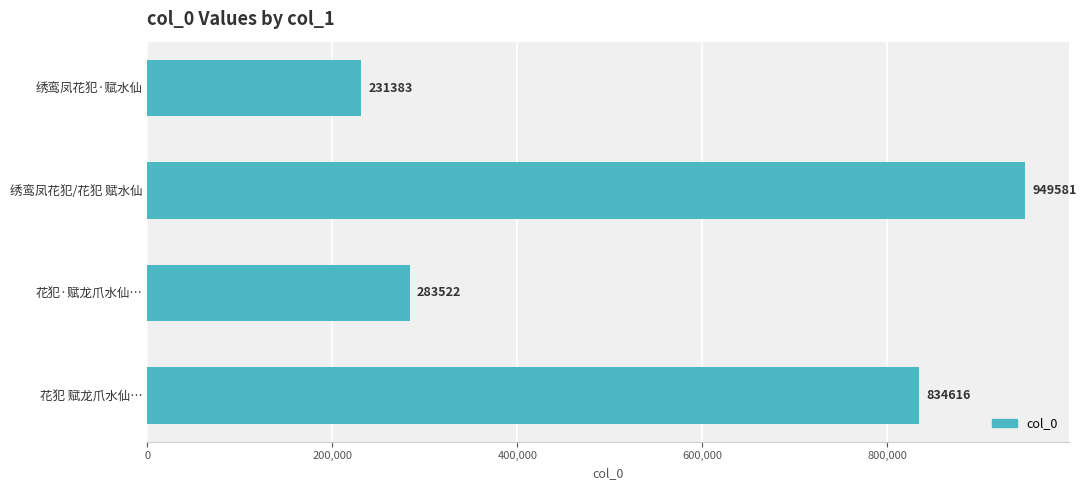

What is the average value?

574776